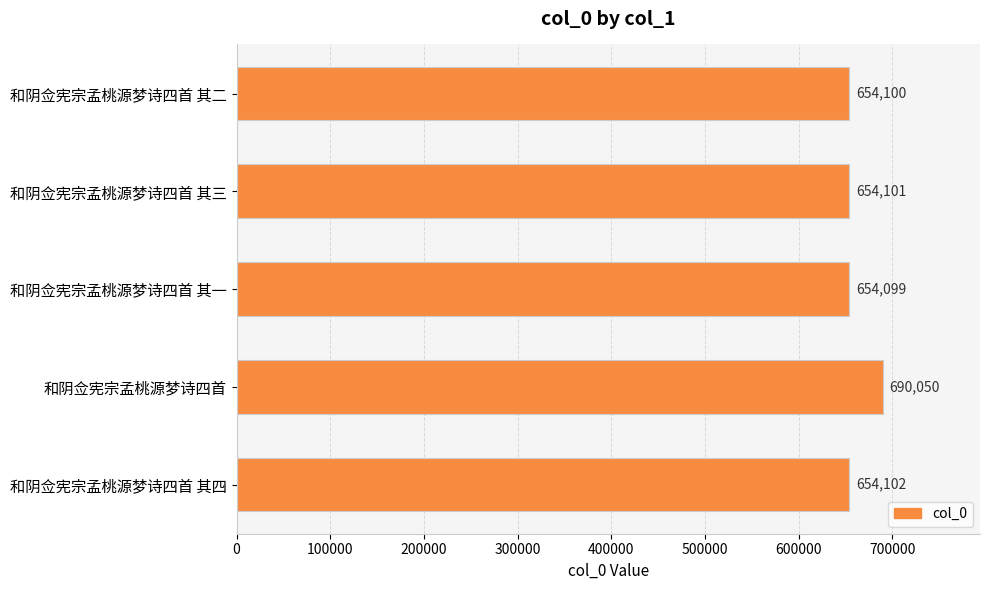

At which label is the value closest to 672074?

和阴佥宪宗孟桃源梦诗四首 其四